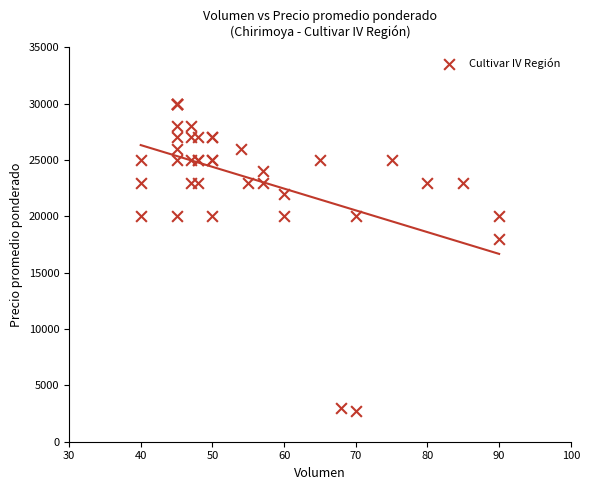

What Y value in the scatter plot is closest to 16350?

18000